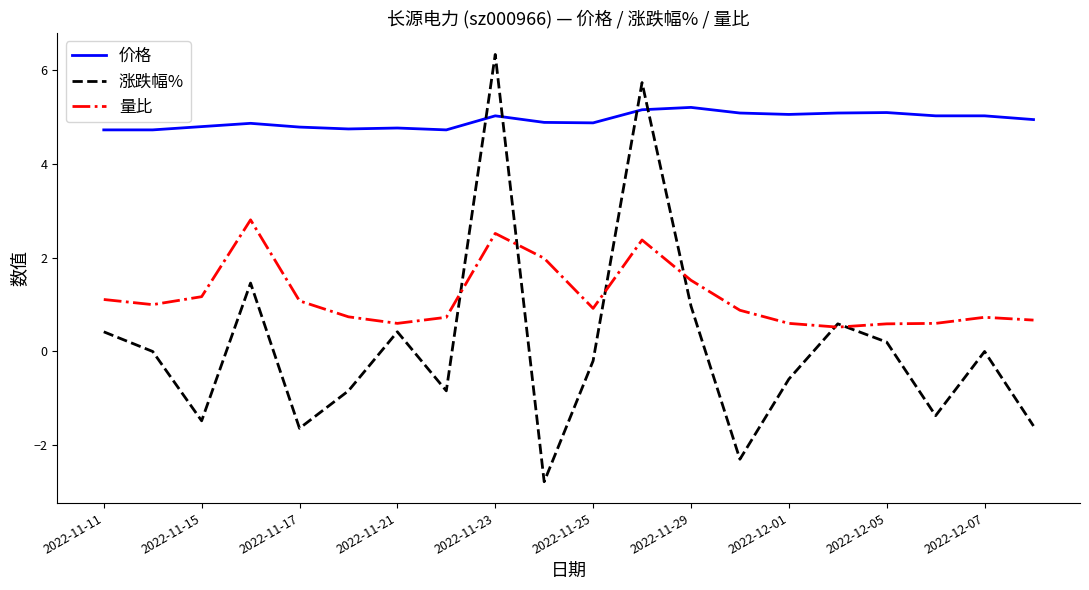

Which series ends up on top after the final intersection of 价格 and 涨跌幅%?

价格